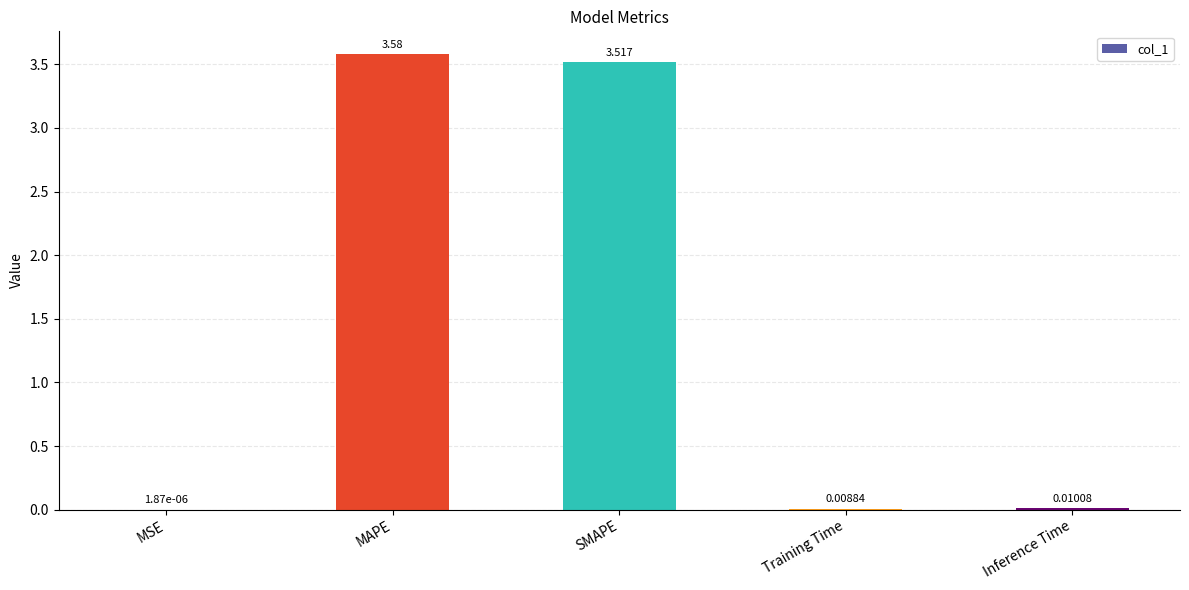

Which category has the highest value across all series?

MAPE